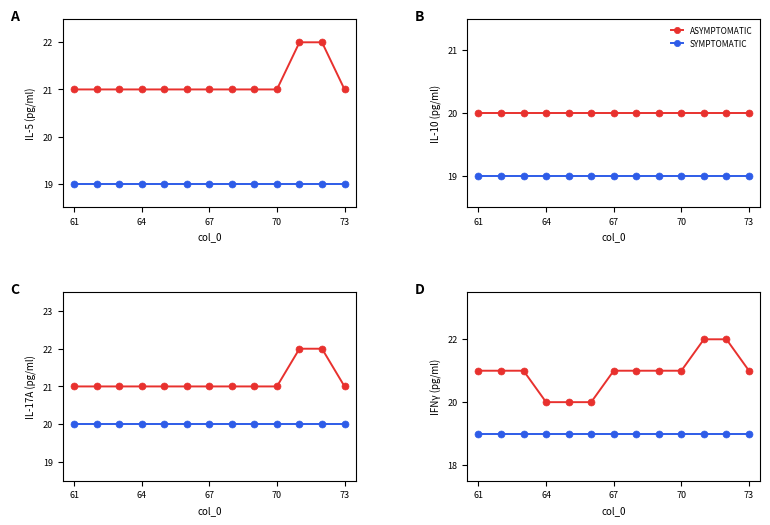

True or false: ASYMPTOMATIC and SYMPTOMATIC intersect in this chart.

False